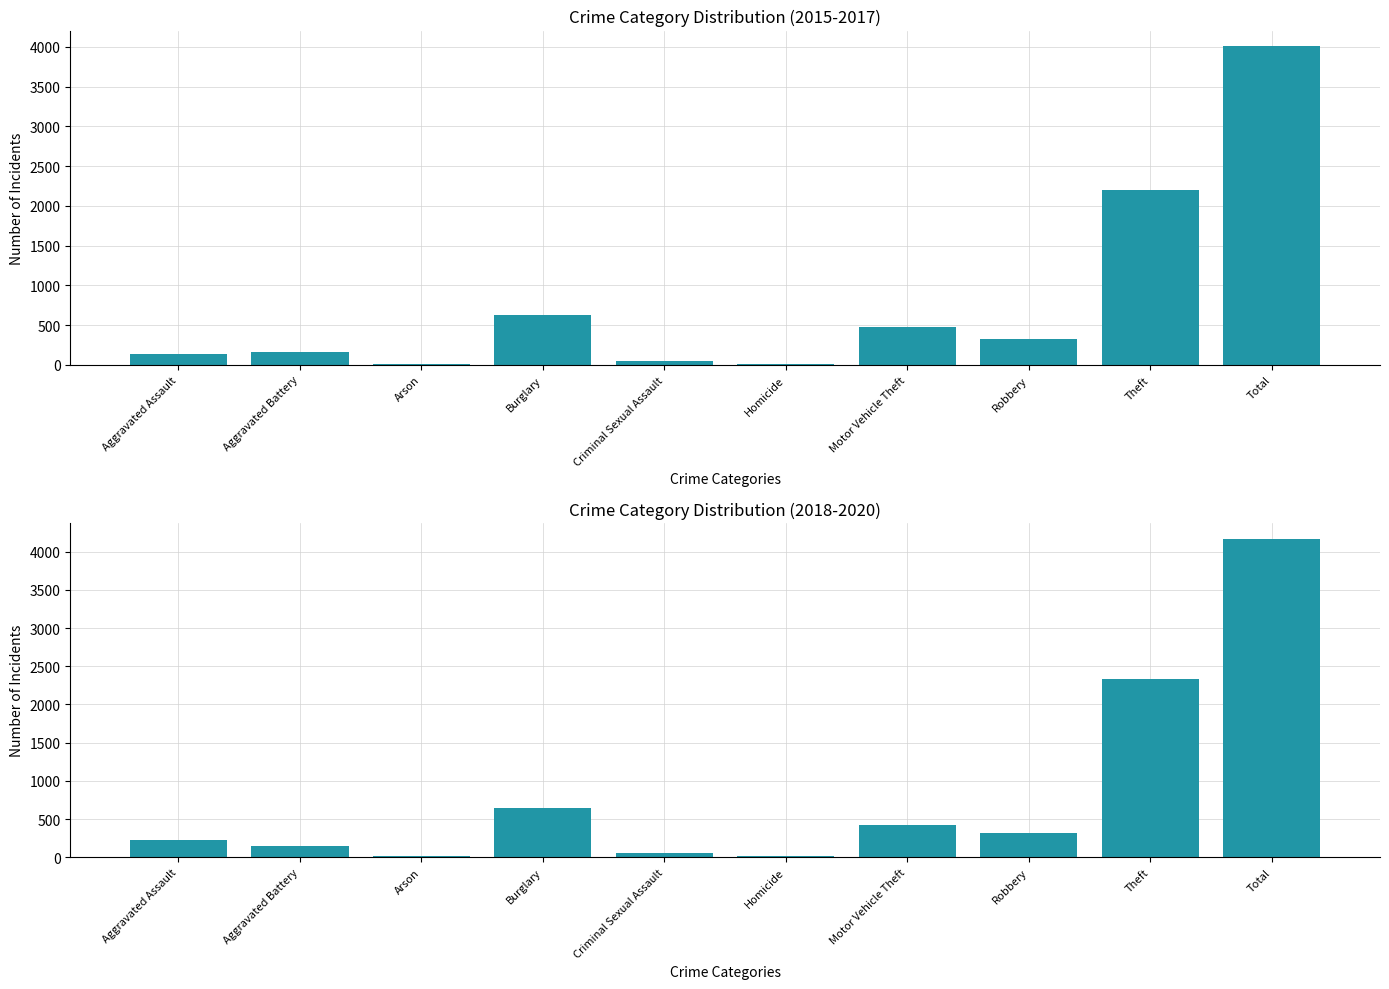

Is the value of 2015-2017 Total at Theft greater than the value of 2018-2020 Total at Theft?

No